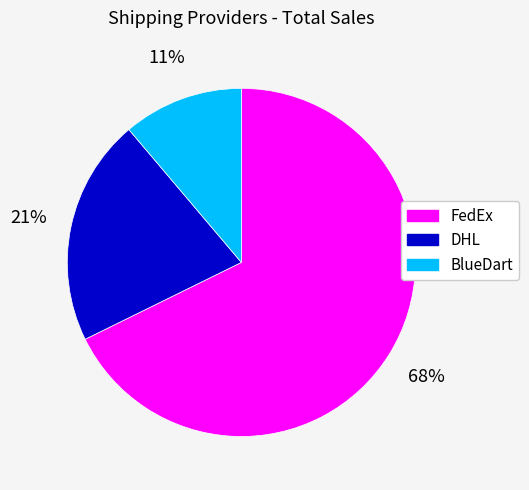

What is the ratio of the value at BlueDart to the value at FedEx?

0.2